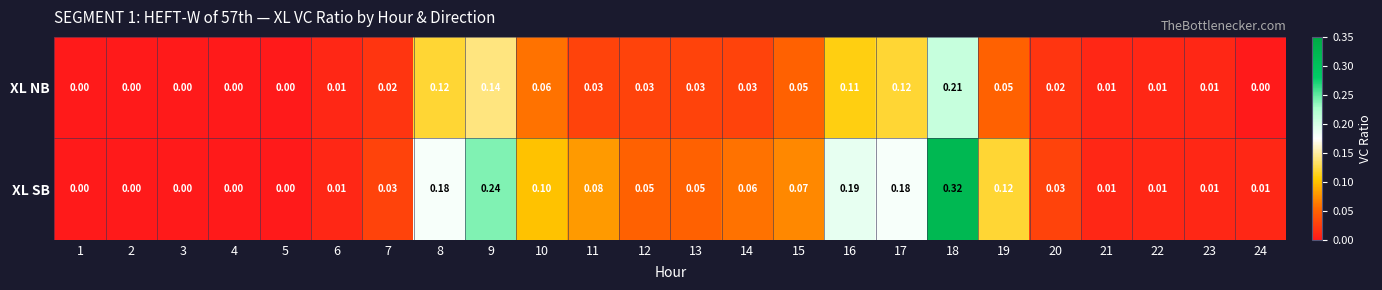

Which series has the largest total across all categories?

XL SB